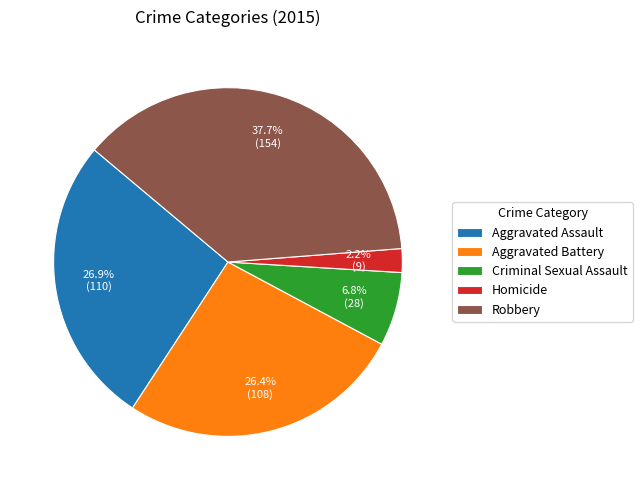

How many slices are in this pie chart?

5